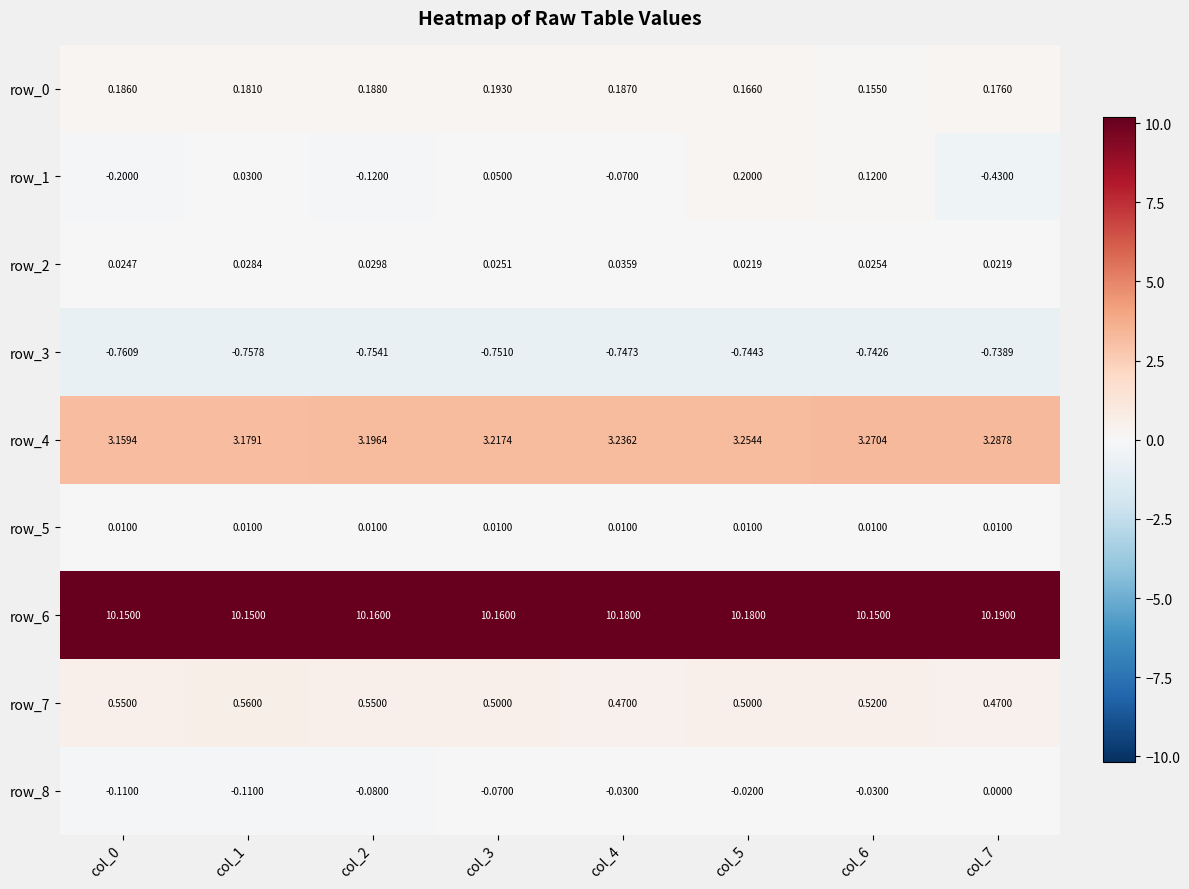

Which series has the largest total across all categories?

row_6